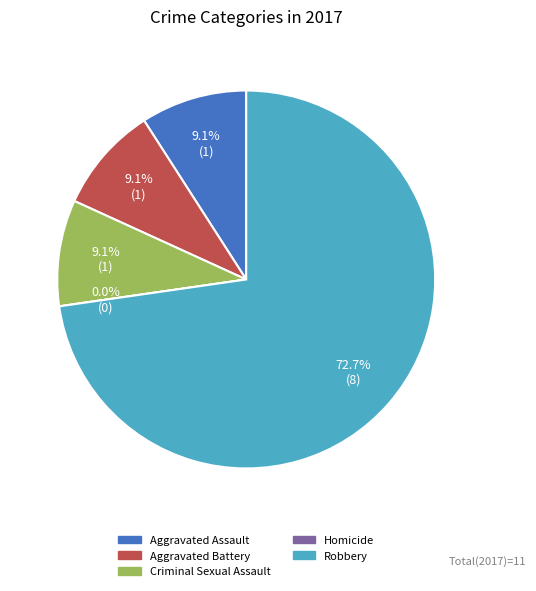

To the nearest percent, what is the difference between the Robbery and Aggravated Battery slice percentages?

64%